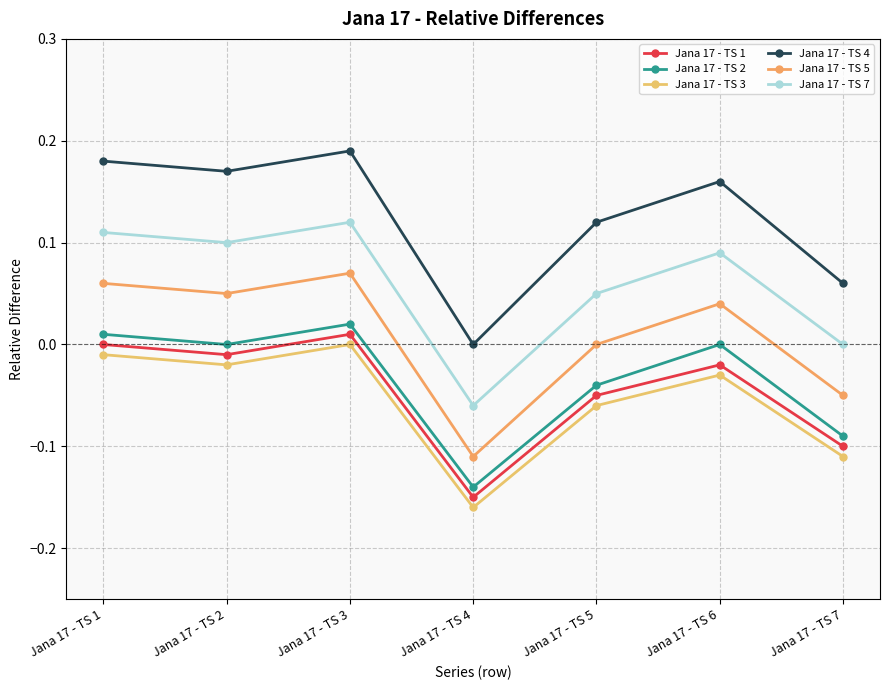

What is the total value across all series at Jana 17 - TS 4?

-0.6